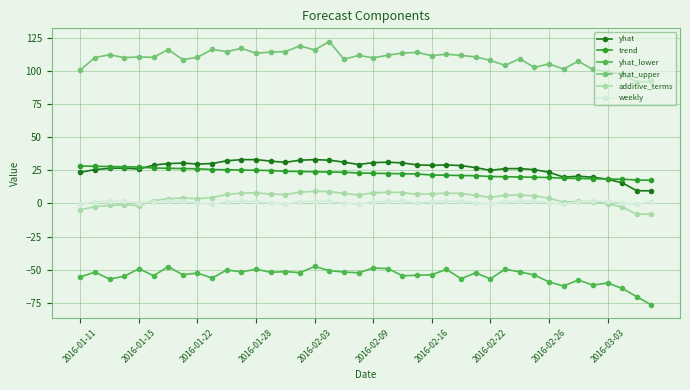

Which series has the largest total across all categories?

yhat_upper